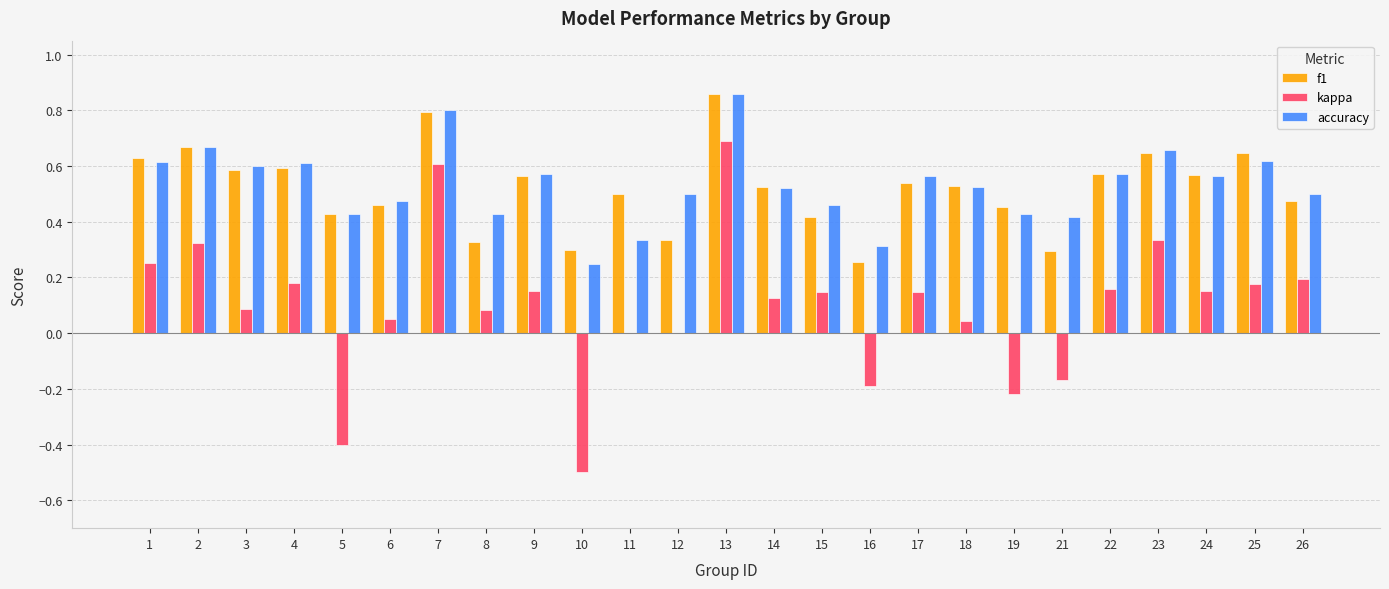

The value of accuracy at 8 is 0.4. True or false?

True